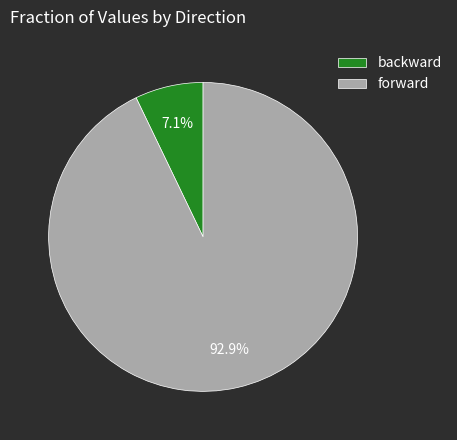

Approximately how many times larger is the value at backward compared to forward?

0.1